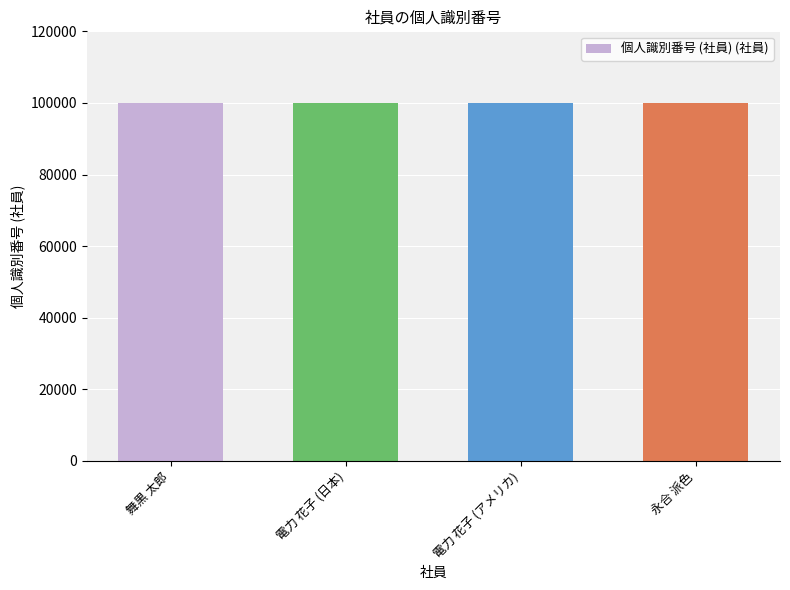

Approximately how many times larger is the value at 永合 派色 compared to 舞黒 太郎?

1.0